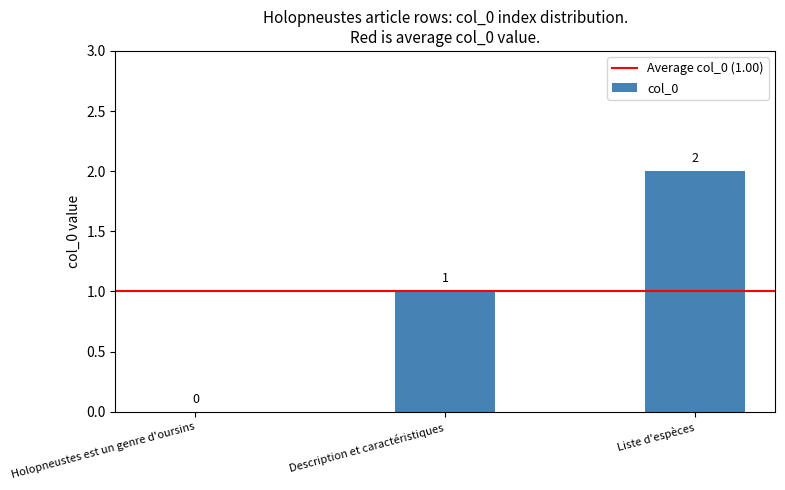

Are the bars horizontal?

No